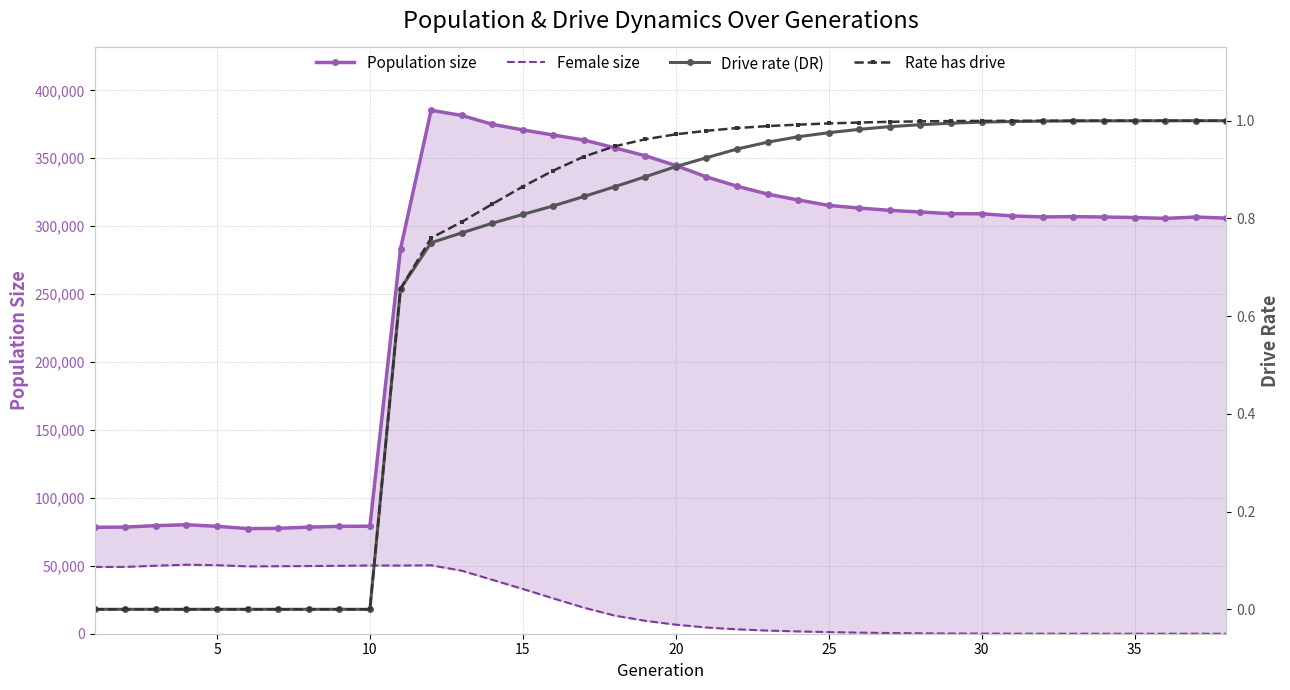

At how many categories does at least one series exceed 85350?

28